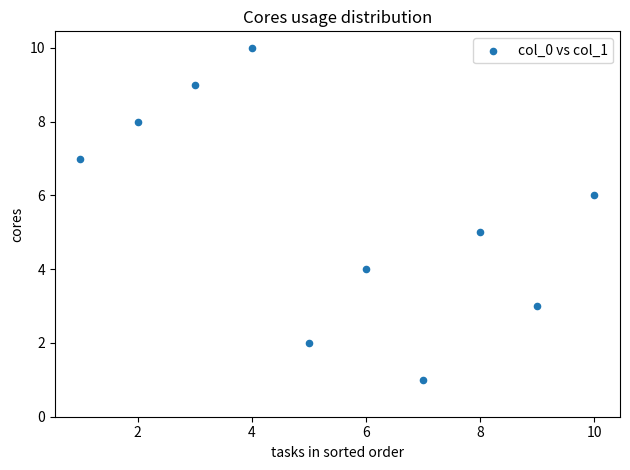

What is the range of Y values (max minus min)?

9